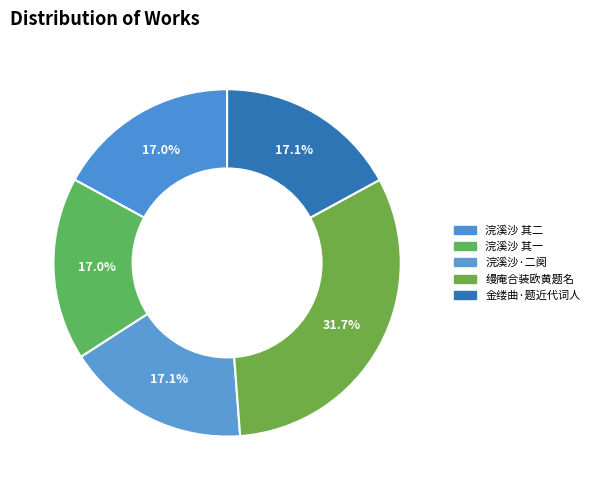

Which slice is the largest?

缦庵合装欧黄题名